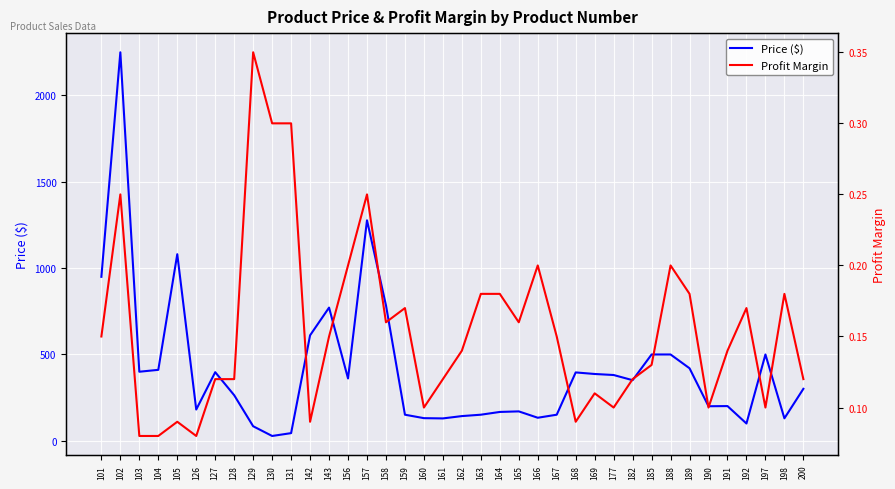

Is this an area chart (filled region under the line)?

No